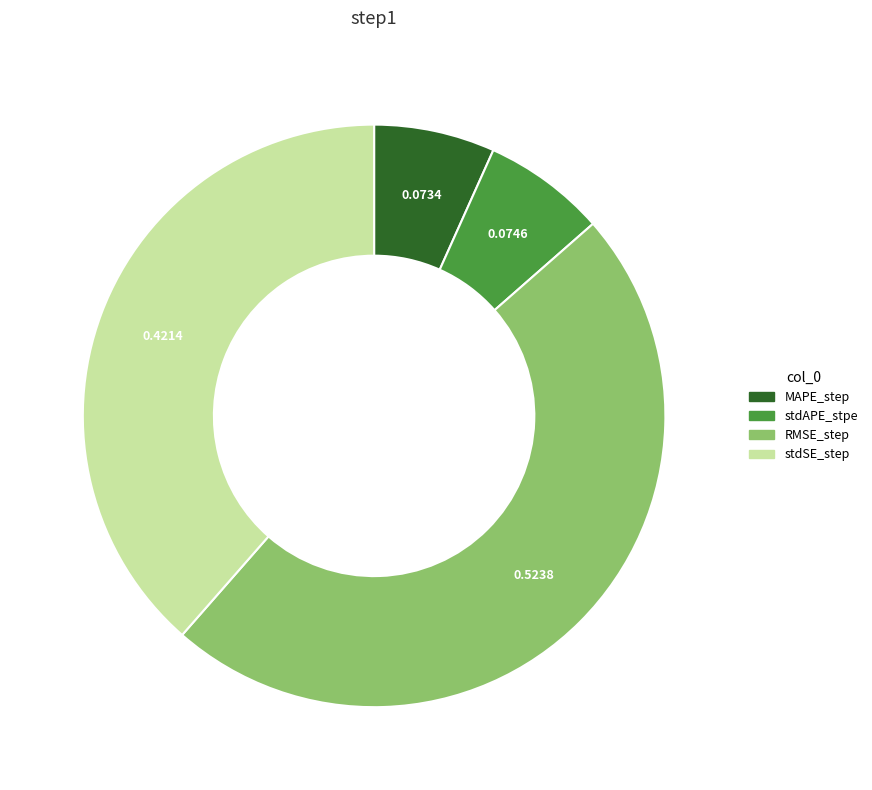

Combined, do RMSE_step and MAPE_step account for over 50%?

Yes